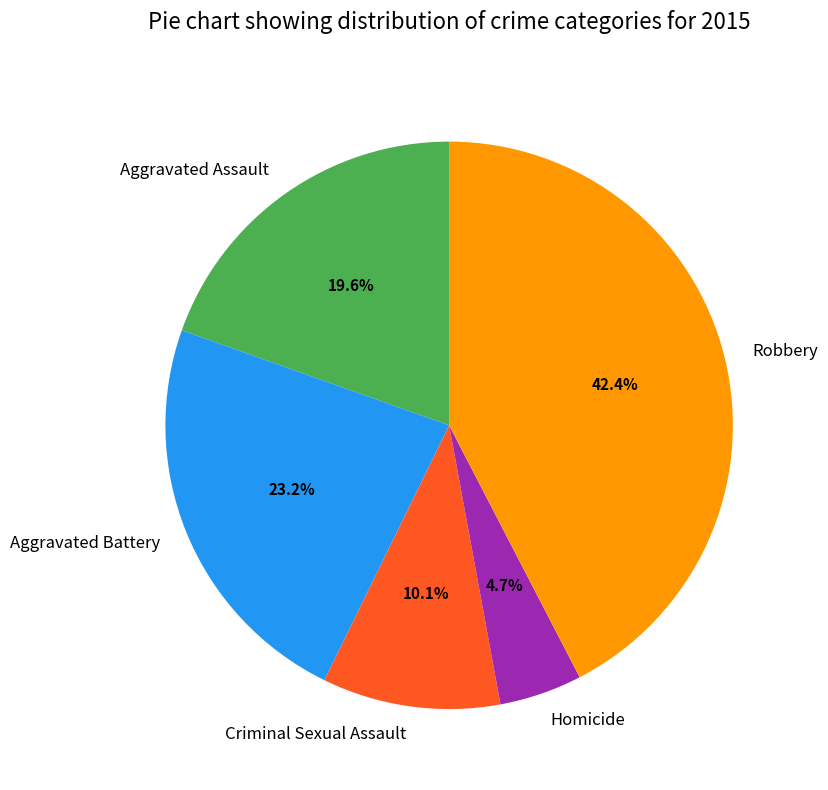

Do Aggravated Battery and Robbery together represent more than half of the pie?

Yes